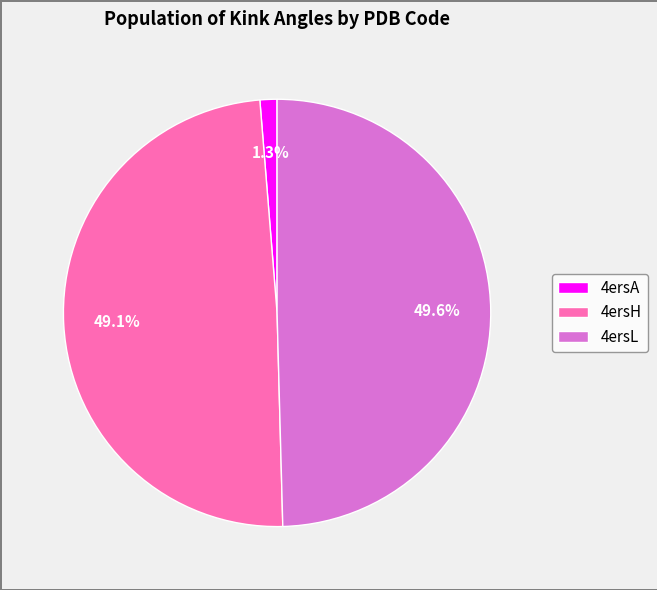

How much of the chart is everything except 4ersL?

50.4%